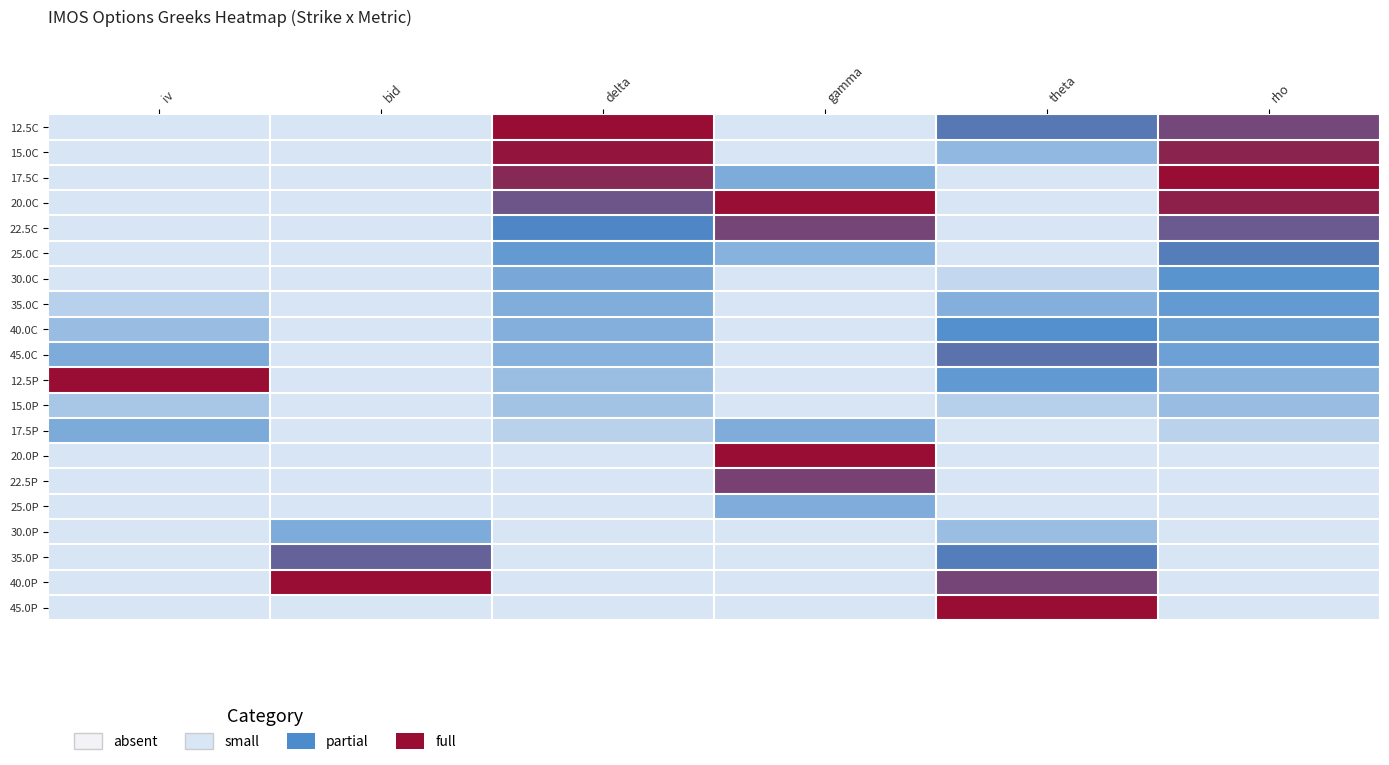

Reading left to right, what are all the values shown in this chart?

12.5C: iv=0.3	bid=0.0	delta=1.0	gamma=0.1	theta=0.7	rho=0.8
15.0C: iv=0.3	bid=0.0	delta=1.0	gamma=0.2	theta=0.5	rho=0.9
17.5C: iv=0.2	bid=0.0	delta=0.9	gamma=0.5	theta=0.2	rho=1.0
20.0C: iv=0.3	bid=0.0	delta=0.8	gamma=1.0	theta=0.0	rho=0.9
22.5C: iv=0.2	bid=0.0	delta=0.7	gamma=0.8	theta=0.0	rho=0.8
25.0C: iv=0.2	bid=0.0	delta=0.6	gamma=0.5	theta=0.2	rho=0.7
30.0C: iv=0.3	bid=0.0	delta=0.6	gamma=0.2	theta=0.4	rho=0.6
35.0C: iv=0.4	bid=0.0	delta=0.5	gamma=0.1	theta=0.5	rho=0.6
40.0C: iv=0.5	bid=0.0	delta=0.5	gamma=0.0	theta=0.7	rho=0.6
45.0C: iv=0.5	bid=0.0	delta=0.5	gamma=0.0	theta=0.7	rho=0.6
12.5P: iv=1.0	bid=0.0	delta=0.5	gamma=0.1	theta=0.6	rho=0.5
15.0P: iv=0.4	bid=0.0	delta=0.5	gamma=0.2	theta=0.4	rho=0.5
17.5P: iv=0.6	bid=0.0	delta=0.4	gamma=0.5	theta=0.2	rho=0.4
20.0P: iv=0.2	bid=0.1	delta=0.3	gamma=1.0	theta=0.0	rho=0.2
22.5P: iv=0.2	bid=0.1	delta=0.2	gamma=0.9	theta=0.0	rho=0.1
25.0P: iv=0.2	bid=0.3	delta=0.1	gamma=0.5	theta=0.2	rho=0.0
30.0P: iv=0.0	bid=0.5	delta=0.0	gamma=0.2	theta=0.5	rho=0.0
35.0P: iv=0.0	bid=0.8	delta=0.0	gamma=0.1	theta=0.7	rho=0.1
40.0P: iv=0.0	bid=1.0	delta=0.0	gamma=0.1	theta=0.9	rho=0.2
45.0P: iv=0.0	bid=0.0	delta=0.0	gamma=0.0	theta=1.0	rho=0.3